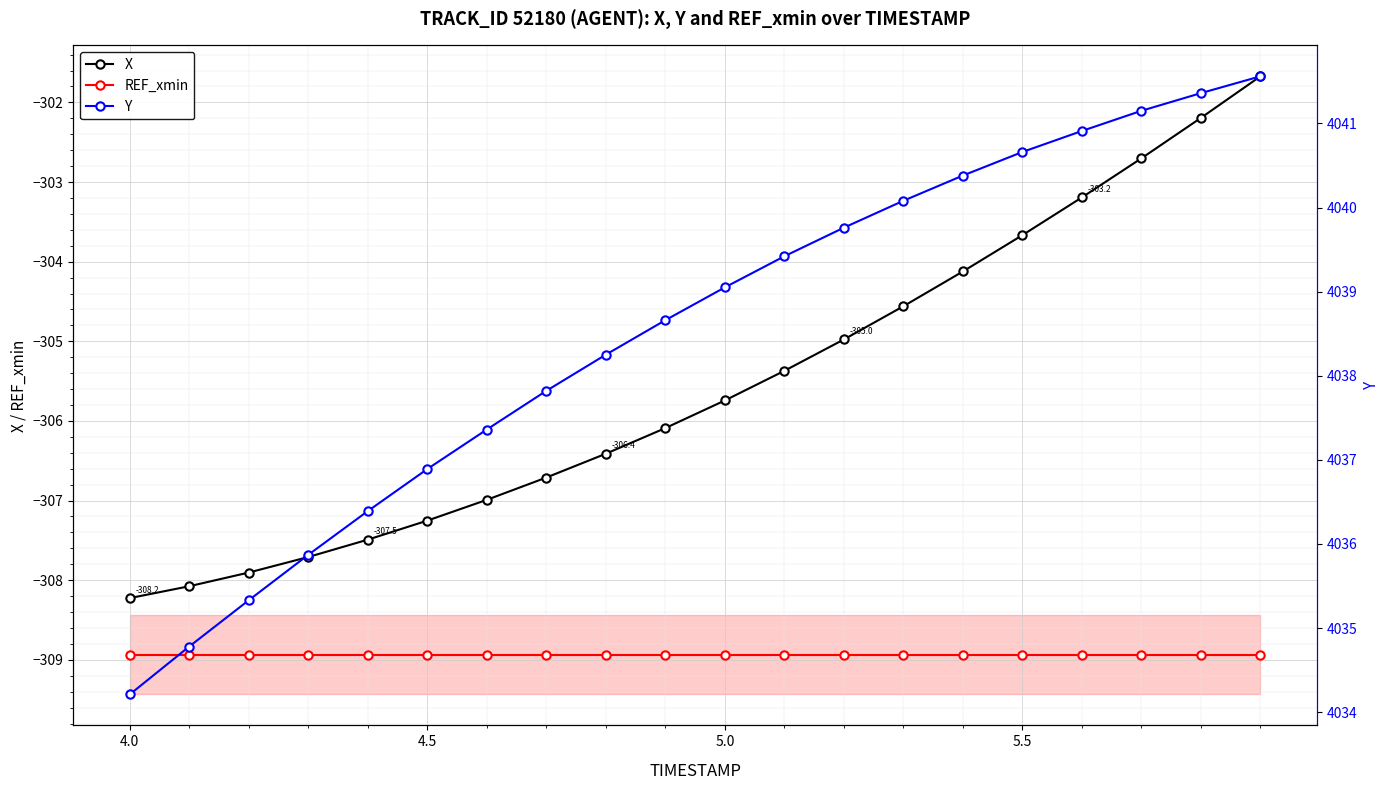

True or false: X and REF_xmin cross at least once.

False